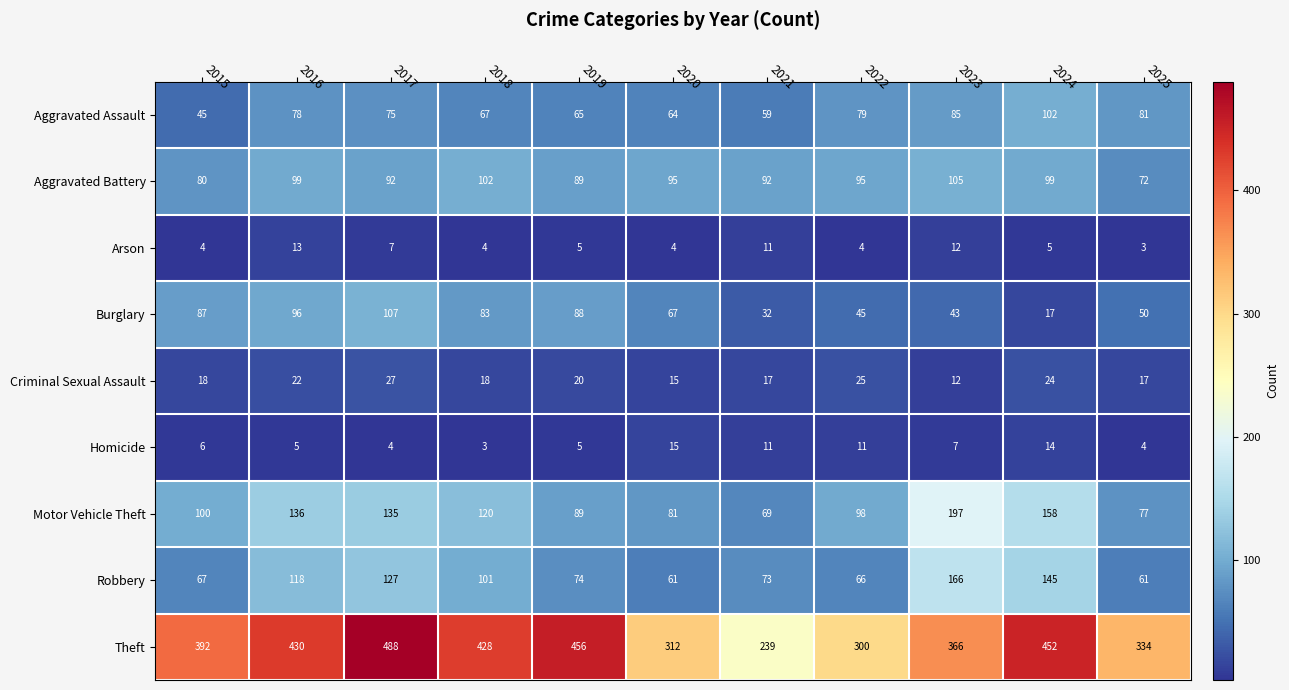

What is the sum of all Arson values?

72